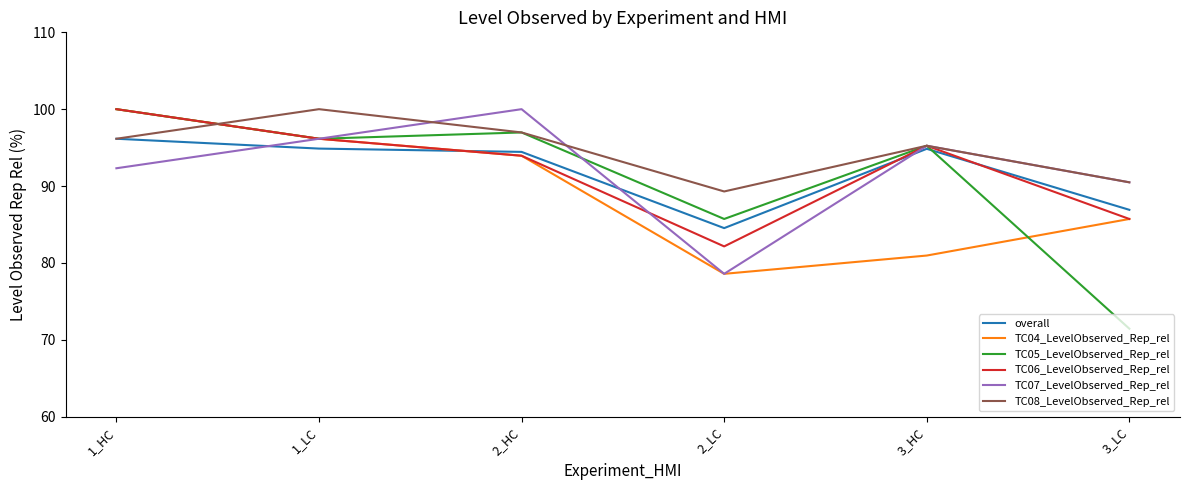

What position from the right is 3_LC?

1